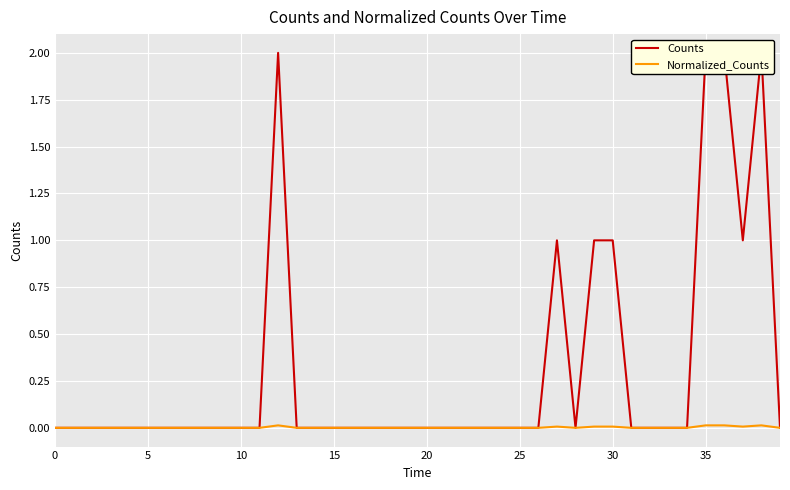

Which series has the largest range (max minus min)?

Counts